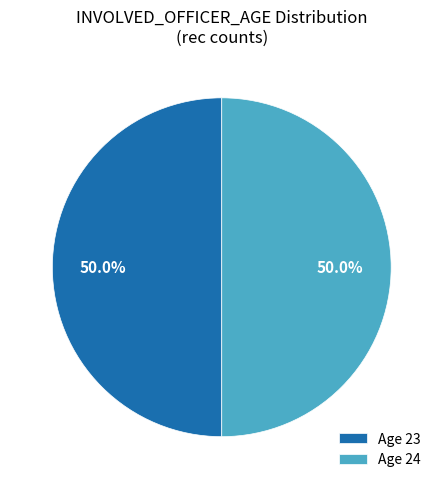

Approximately how many times larger is the value at Age 23 compared to Age 24?

1.0